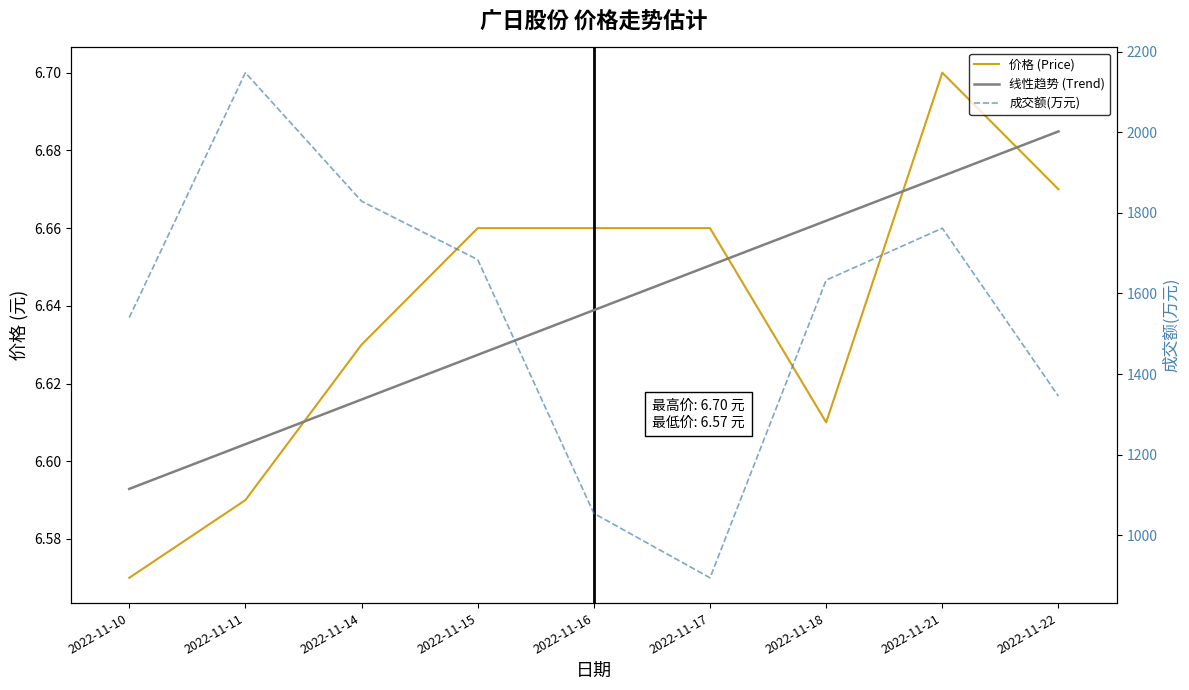

What are all the series names shown in the legend?

价格 (Price), 线性趋势 (Trend), 成交额(万元)